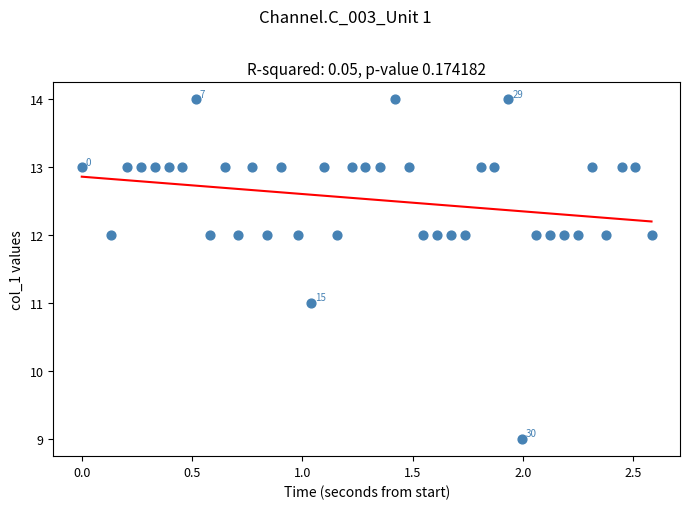

What is the range of Y values (max minus min)?

5